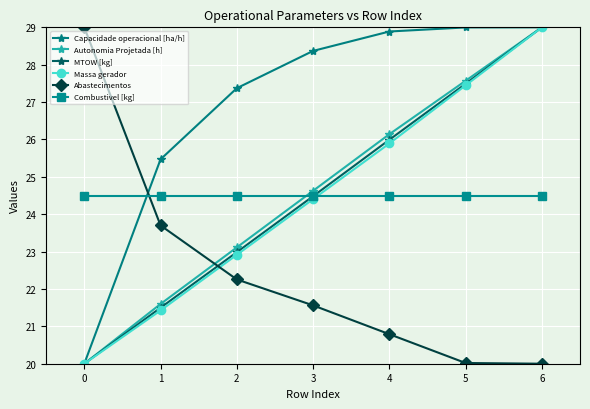

What is the sum of the MTOW [kg] values at 2 and 6?

52.0